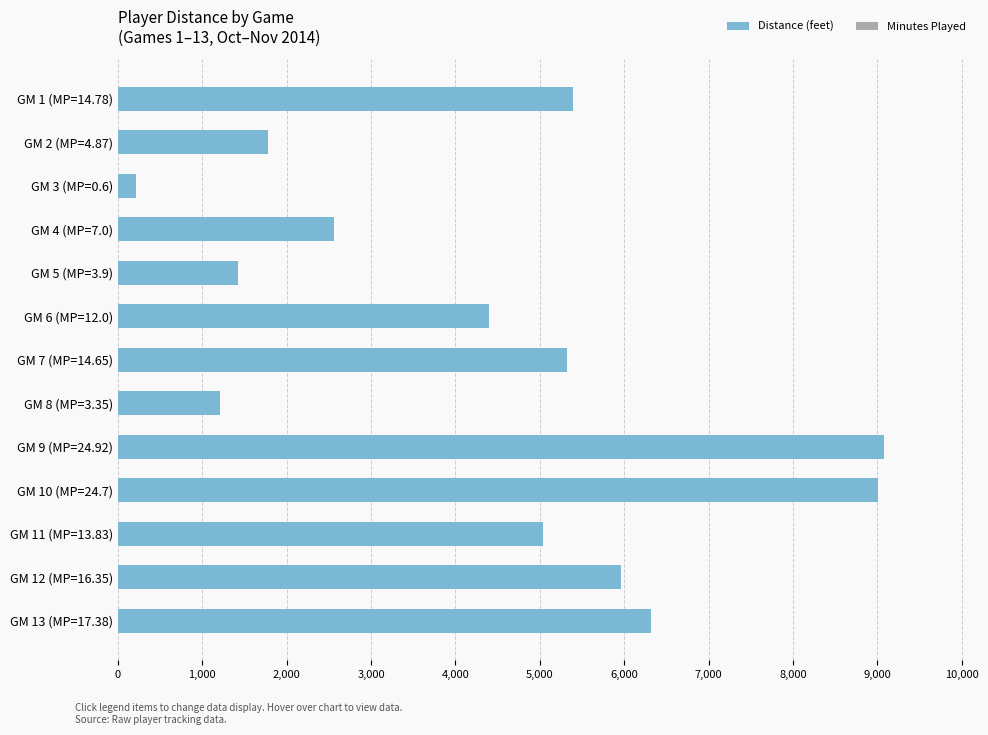

Reading top to bottom, extract all data points from this chart.

5392.6	1773.9	212.9	2554.4	1419.1	4399.2	5321.6	1206.2	9082.3	9011.3	5037.8	5960.2	6315.0